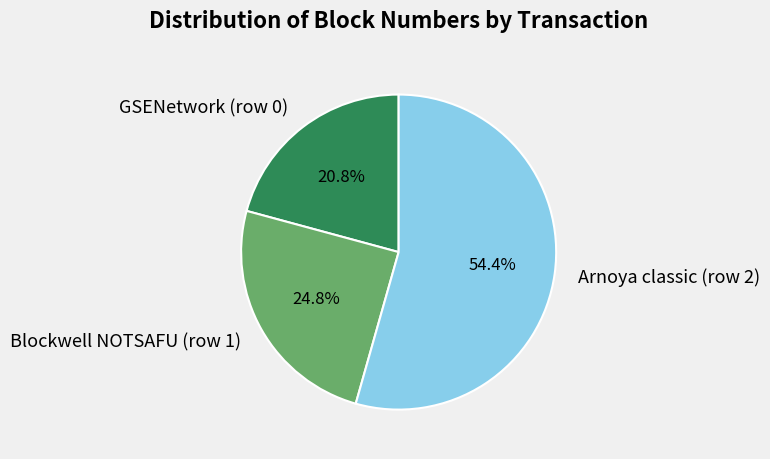

Is Arnoya classic (row 2) the majority of the pie?

Yes